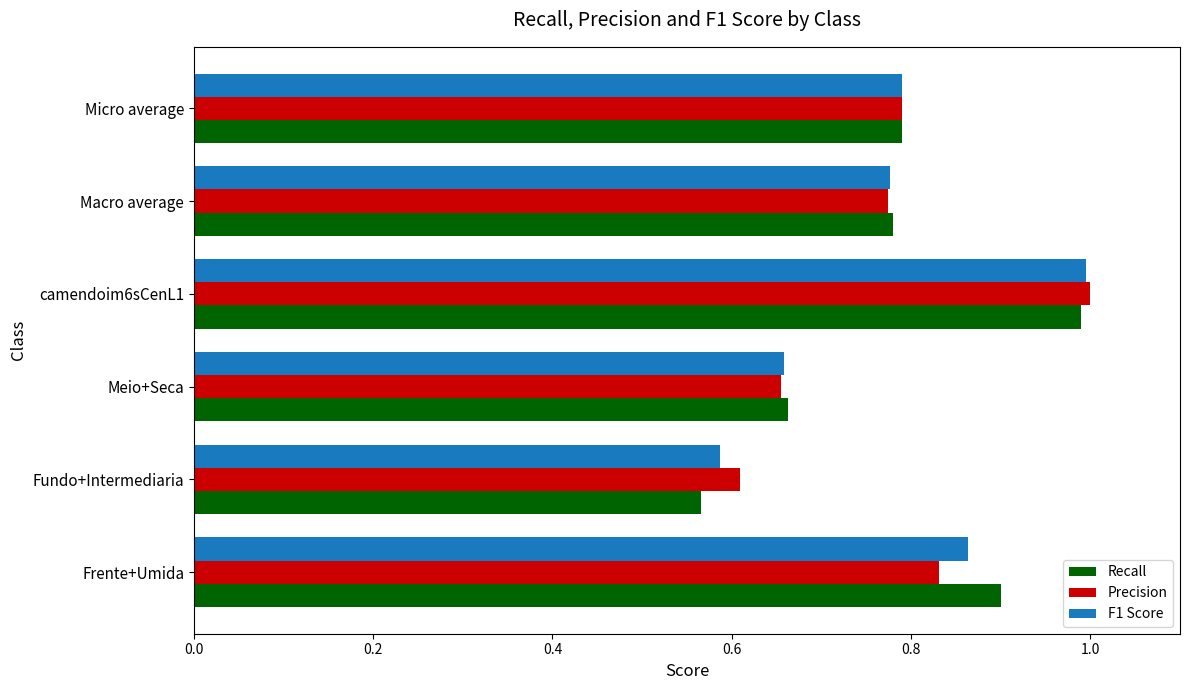

True or false: F1 Score has a value of 0.3 at Micro average.

False